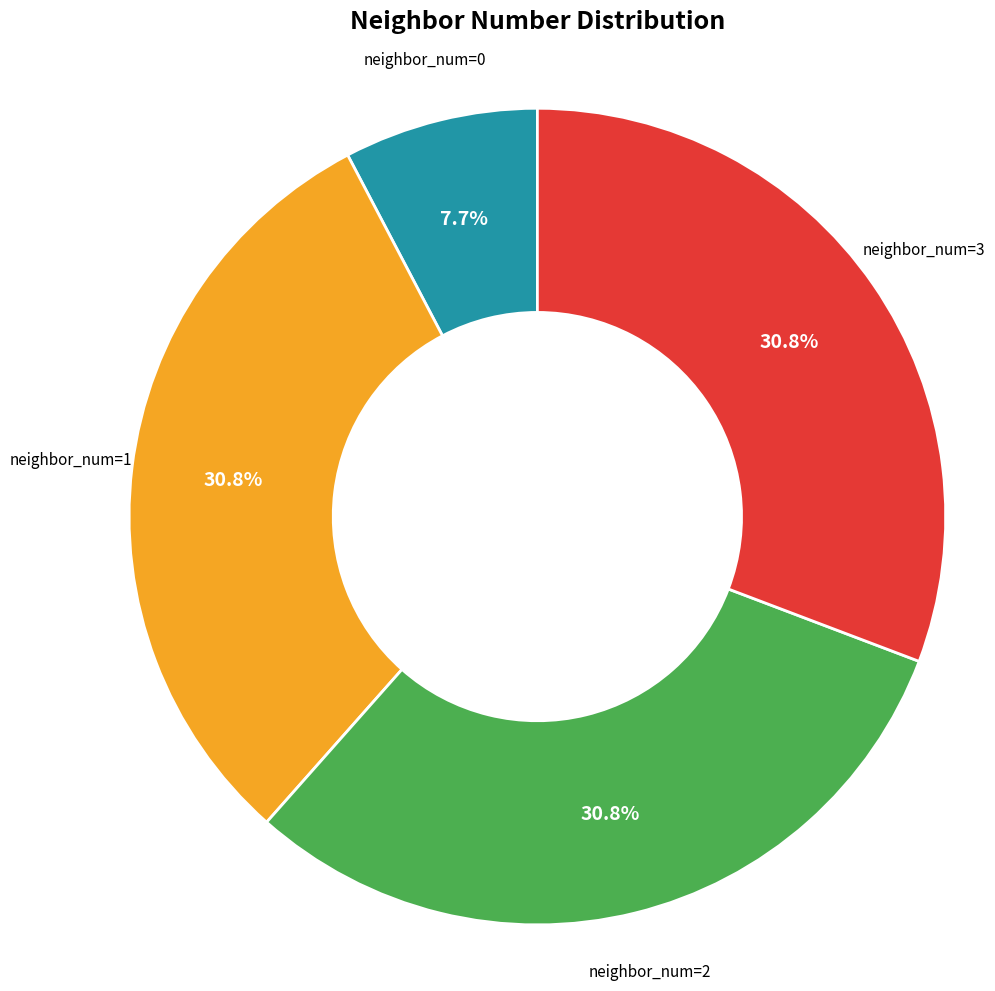

Combined, what portion of the pie is neighbor_num=1 and neighbor_num=0?

38.5%